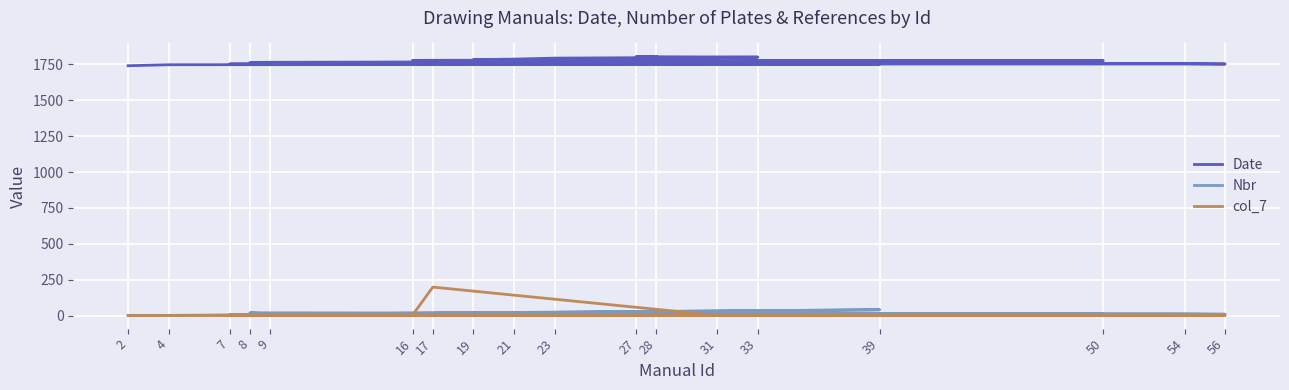

How many lines are shown in the chart?

3